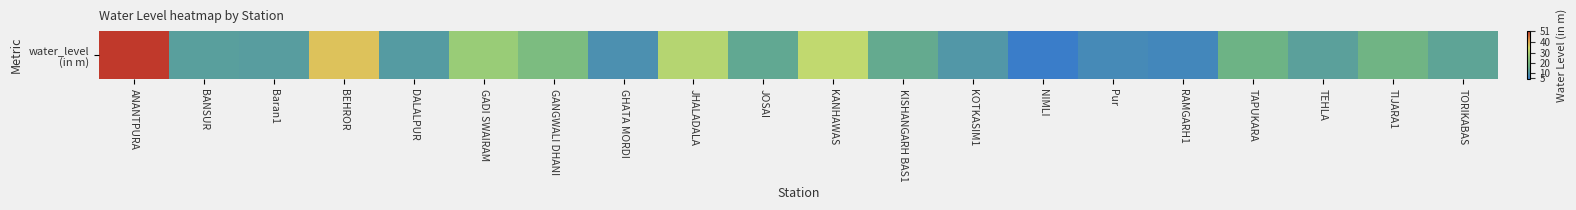

Between GHATA MORDI and KISHANGARH BAS1, which is larger?

KISHANGARH BAS1